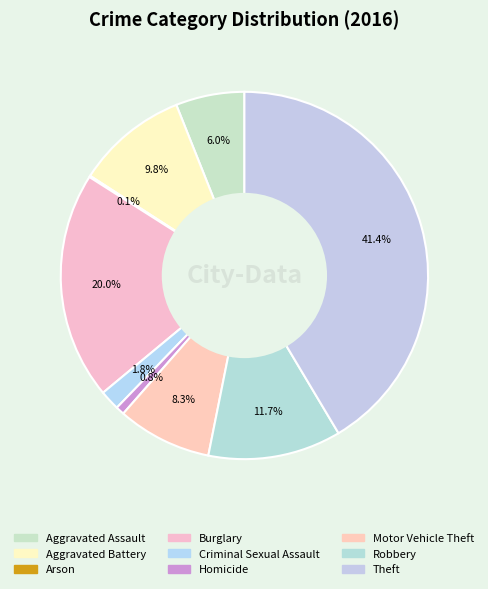

To the nearest percent, what is the difference between the Arson and Aggravated Battery slice percentages?

10%